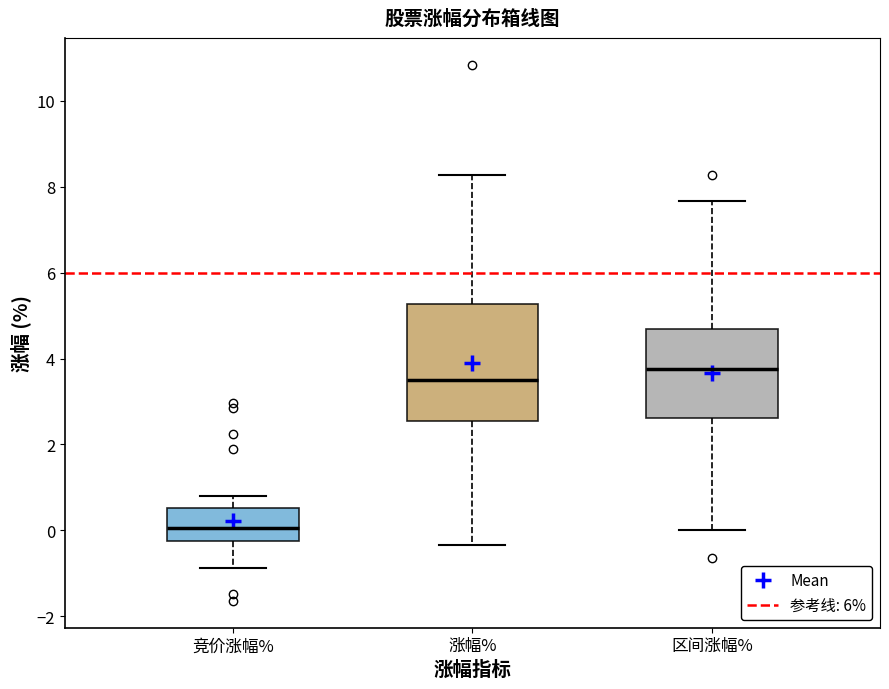

Where does the lower whisker of the box for 竞价涨幅% end on the y-axis? The values are not printed on the chart, so give them approximately, as read against the axis.

-0.8